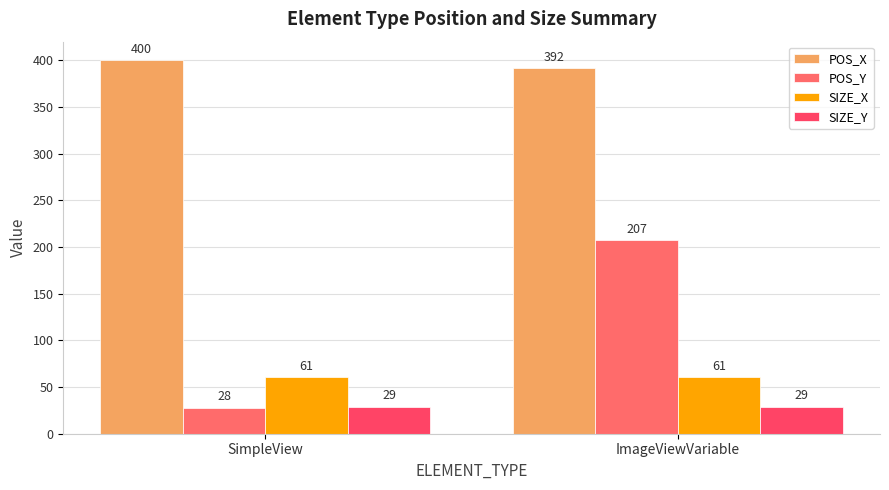

The value of POS_Y at SimpleView is 42. True or false?

False